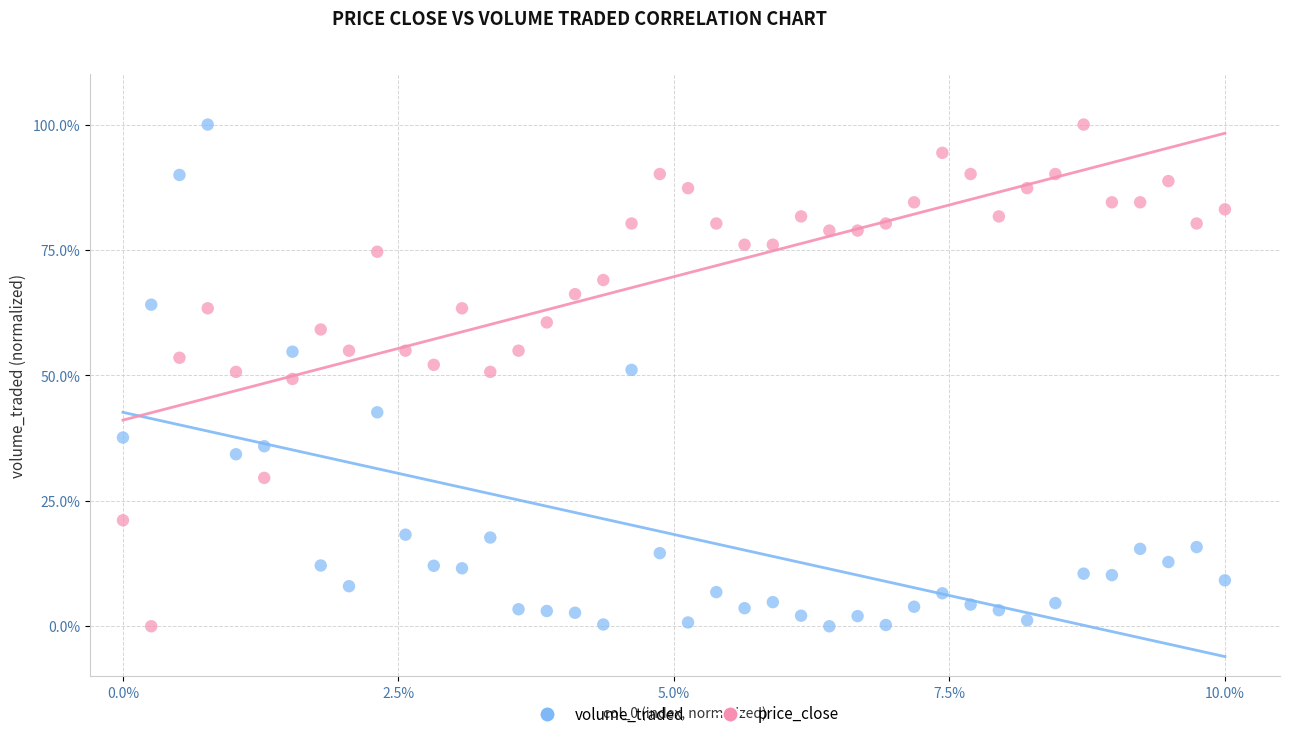

What is the X range (max minus min) for the scatter plot?

10.0